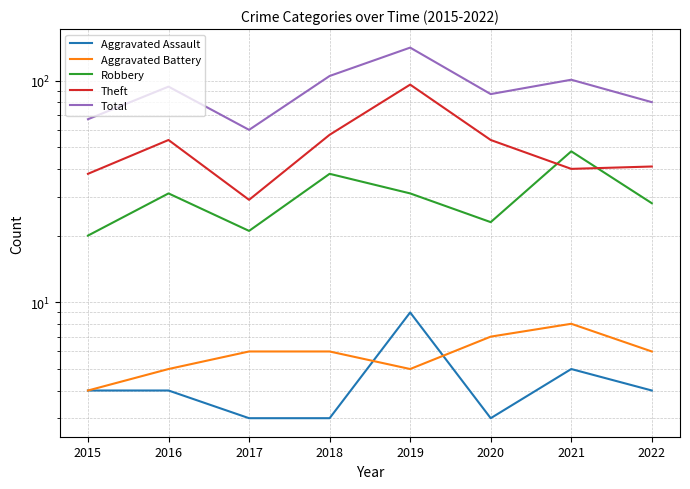

Where is the first local maximum for Theft?

2016